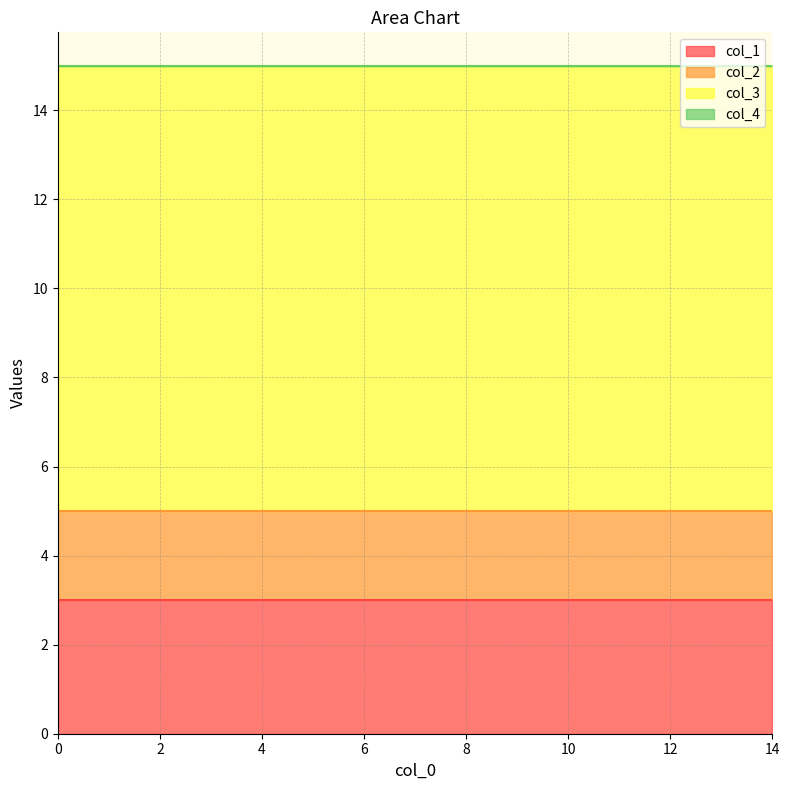

True or false: col_1 and col_3 intersect in this chart.

False